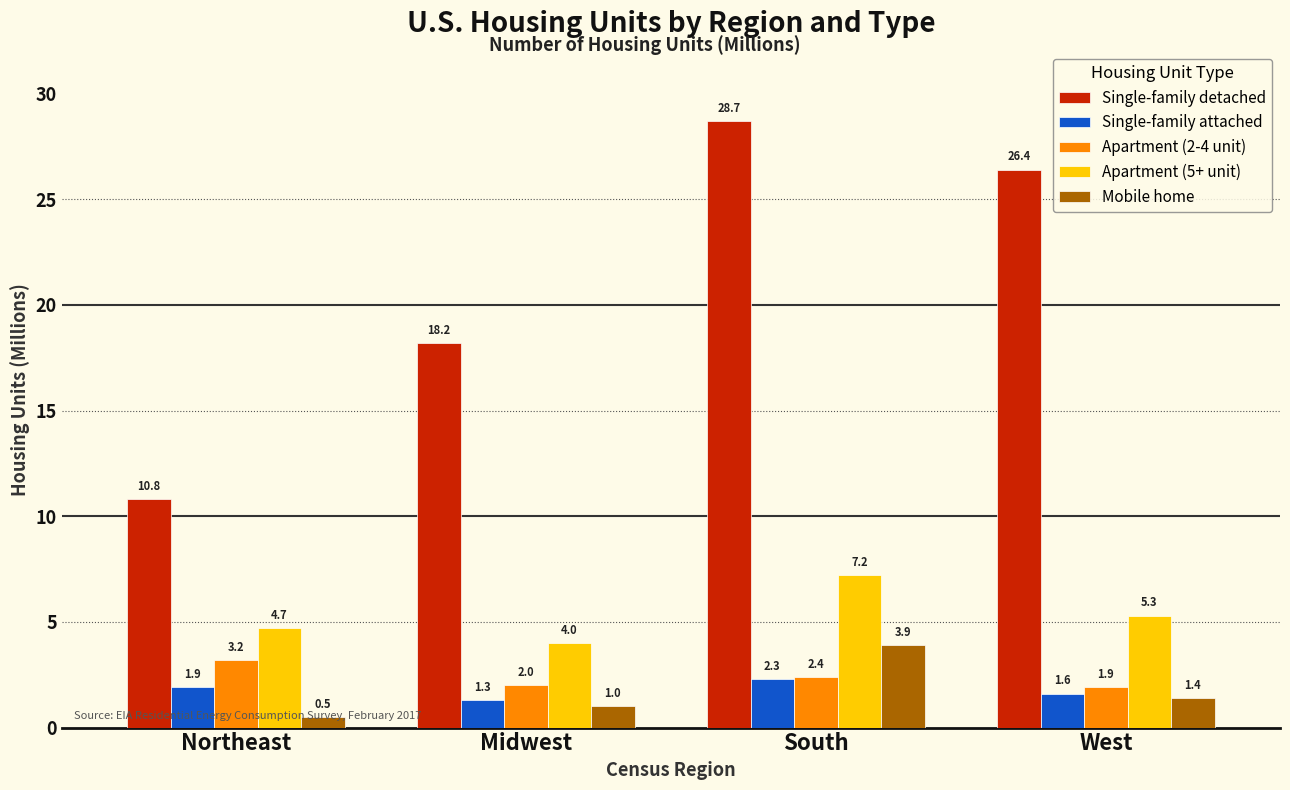

Which series has the largest total across all categories?

Single-family detached